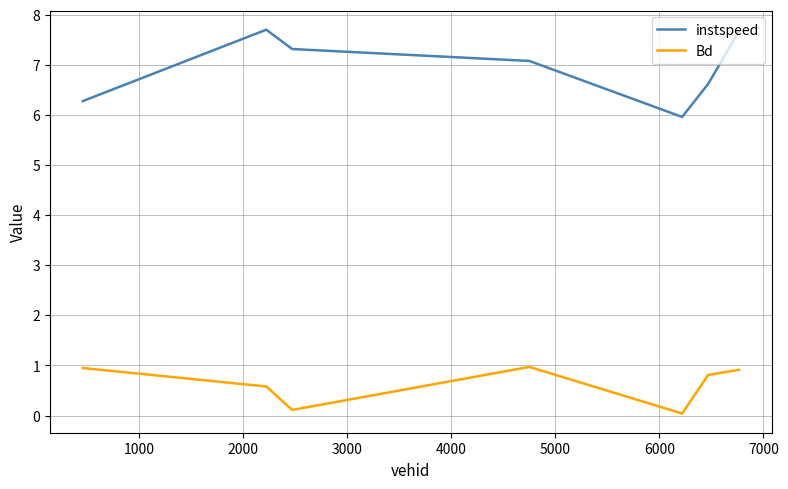

True or false: instspeed has more than 1 interior local peaks.

False